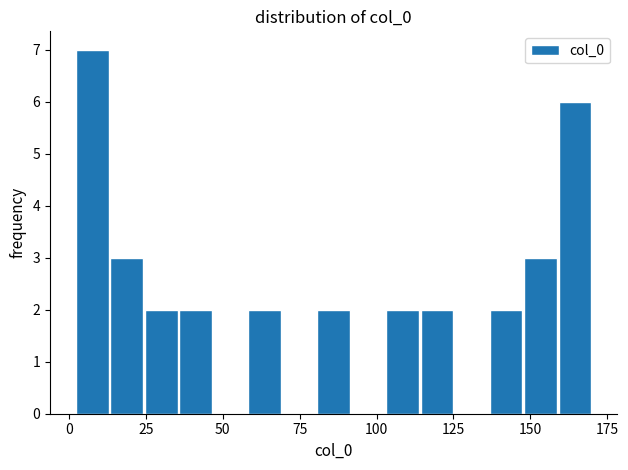

Read against the x-axis, roughly where is the centre of the tallest bar?

10